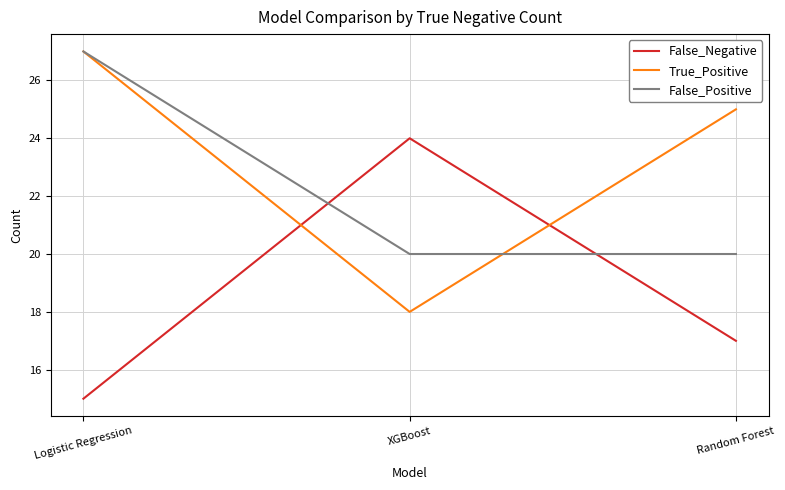

What is the difference between the highest and lowest values at Logistic Regression?

12